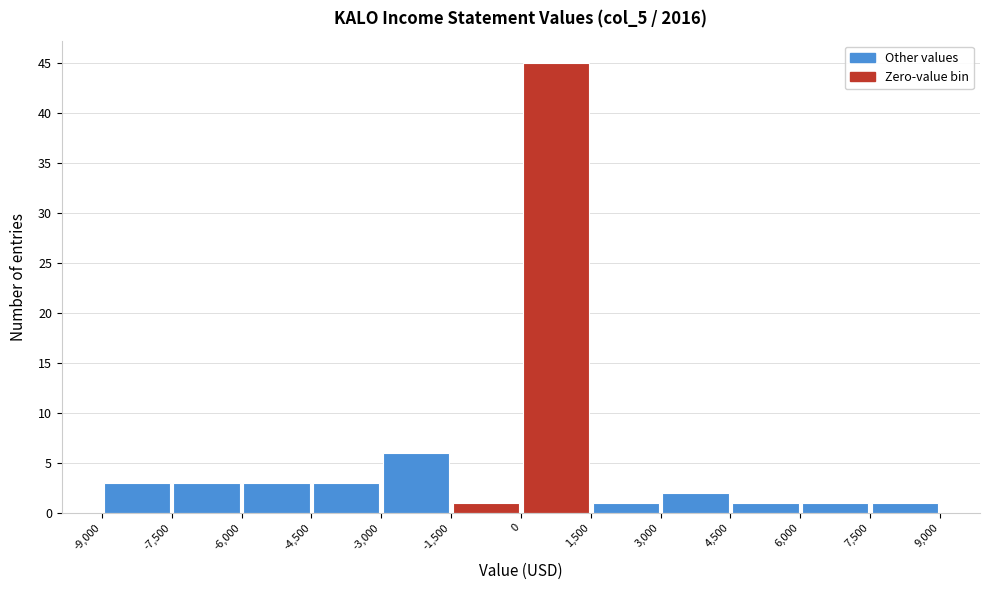

Which range on the x-axis has the tallest bar?

0 to 1,500